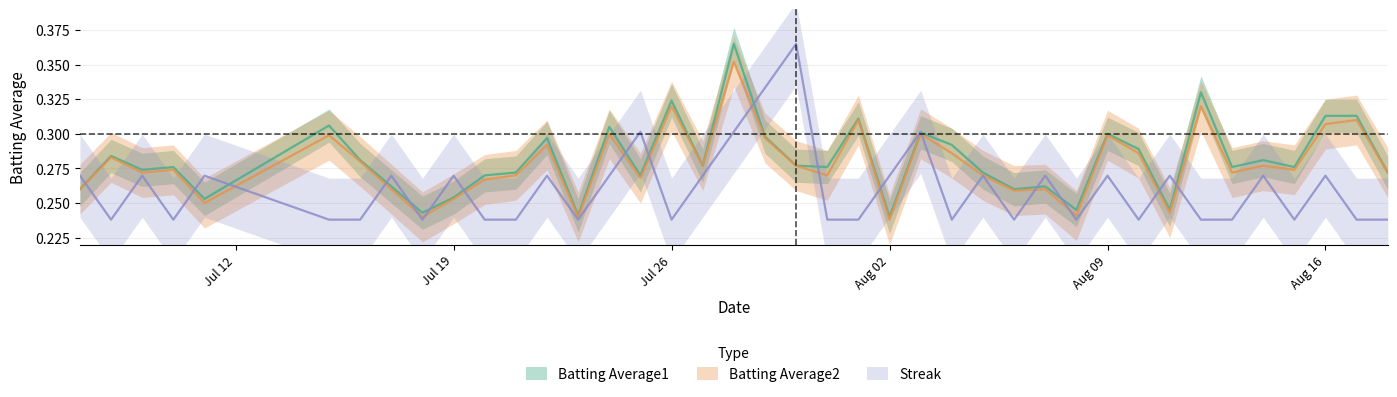

True or false: Streak has more than 2 points higher than both neighbors.

True